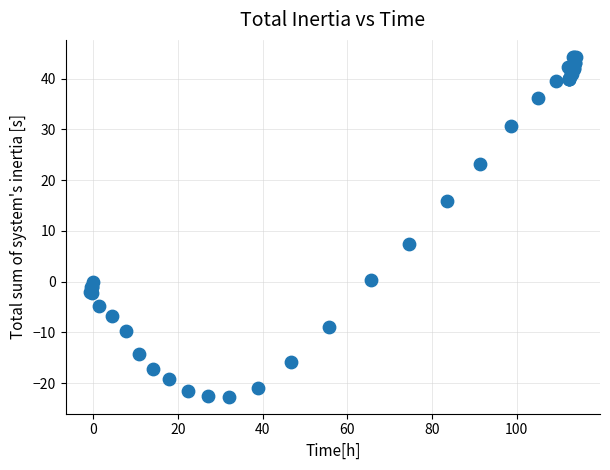

What Y value in the scatter plot is closest to 10?

7.5